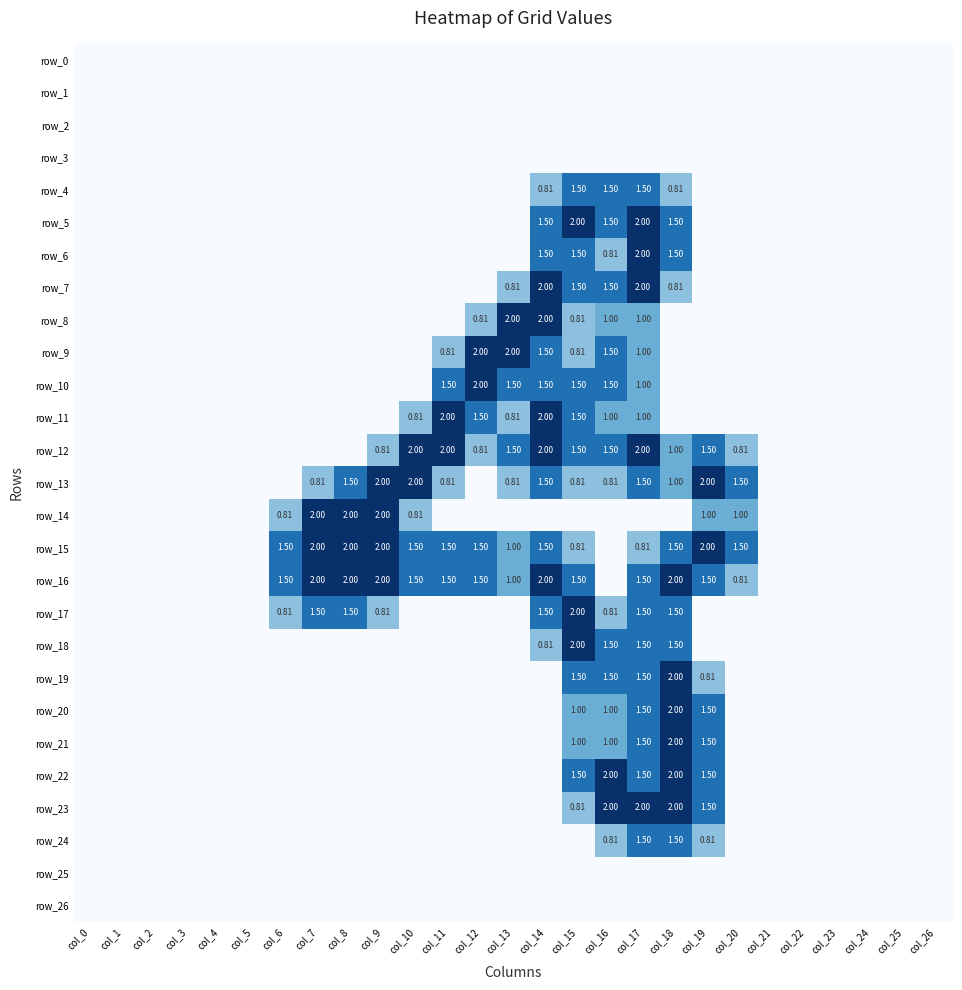

How many data points in row_15 are above 0?

14